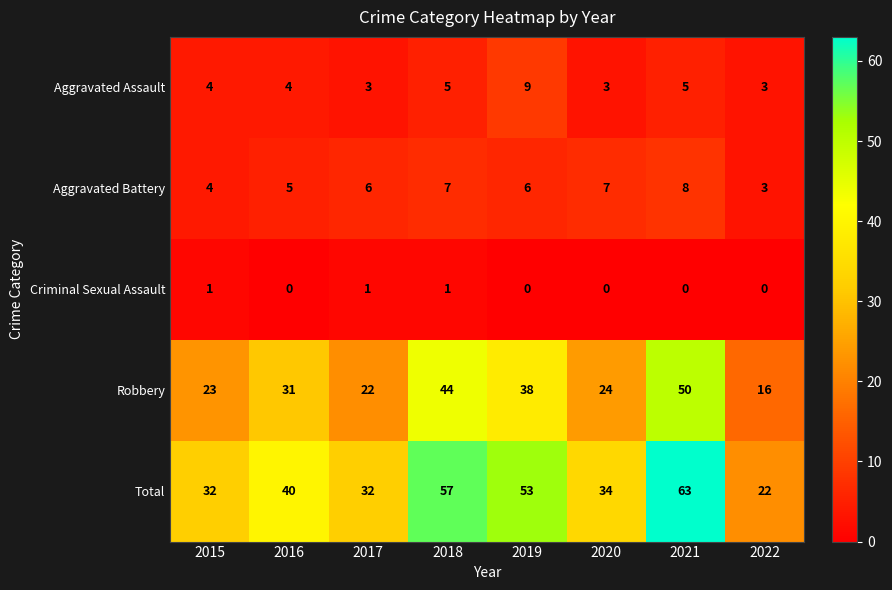

What is the difference between the second highest and minimum values in the Aggravated Battery series?

4